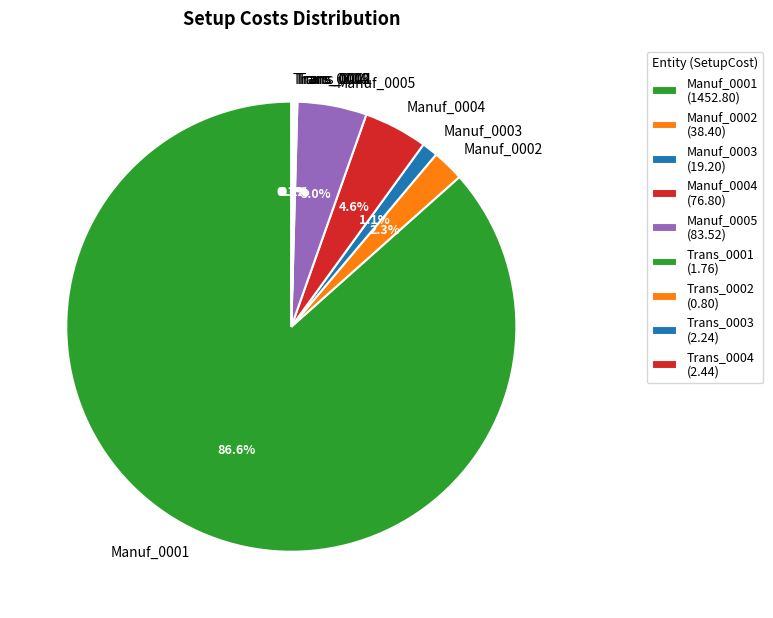

How much of the chart is everything except Manuf_0004?

95.4%